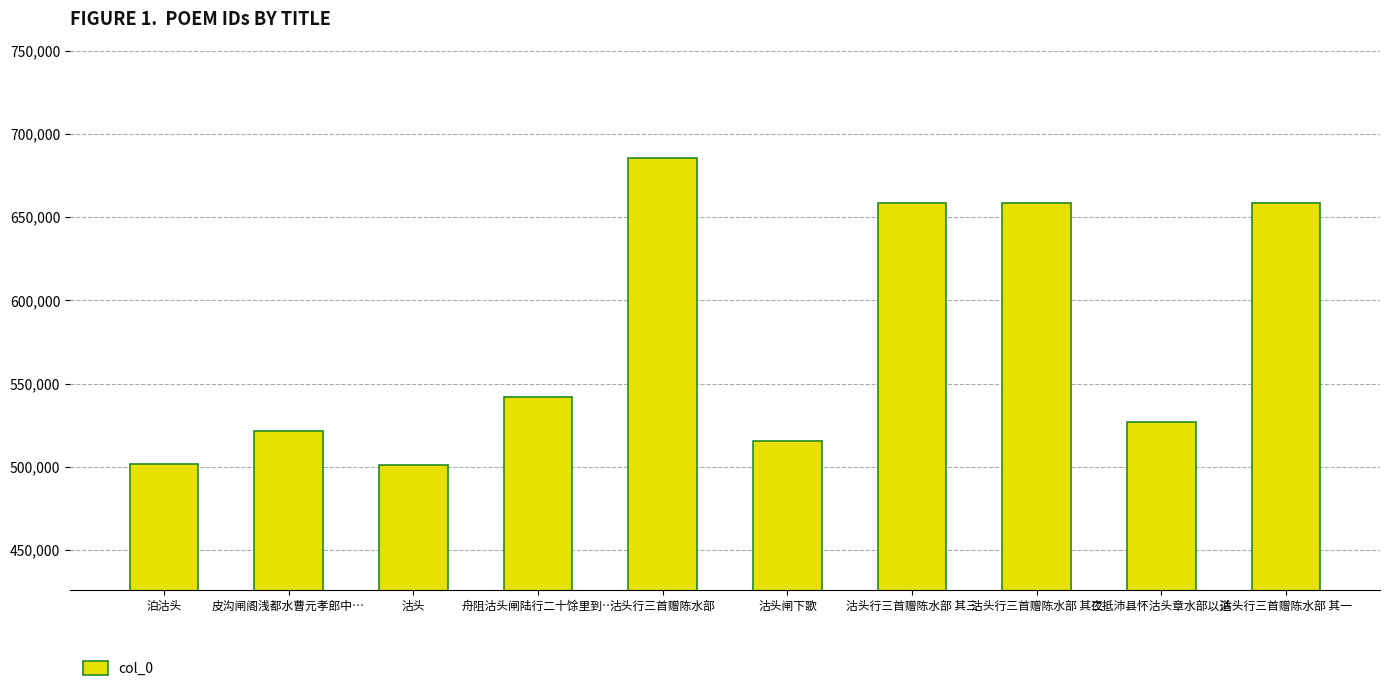

The value at 舟阻沽头闸陆行二十馀里到… is 541753. True or false?

True